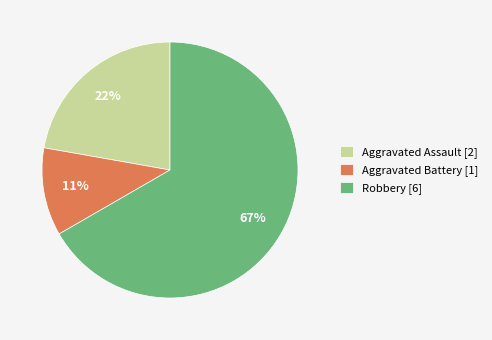

To the nearest percent, what is the average slice percentage?

33%